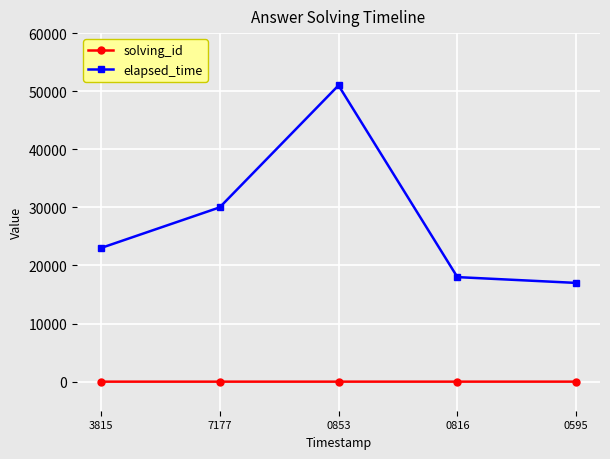

In elapsed_time, how many points are higher than both neighbors (excluding endpoints)?

1